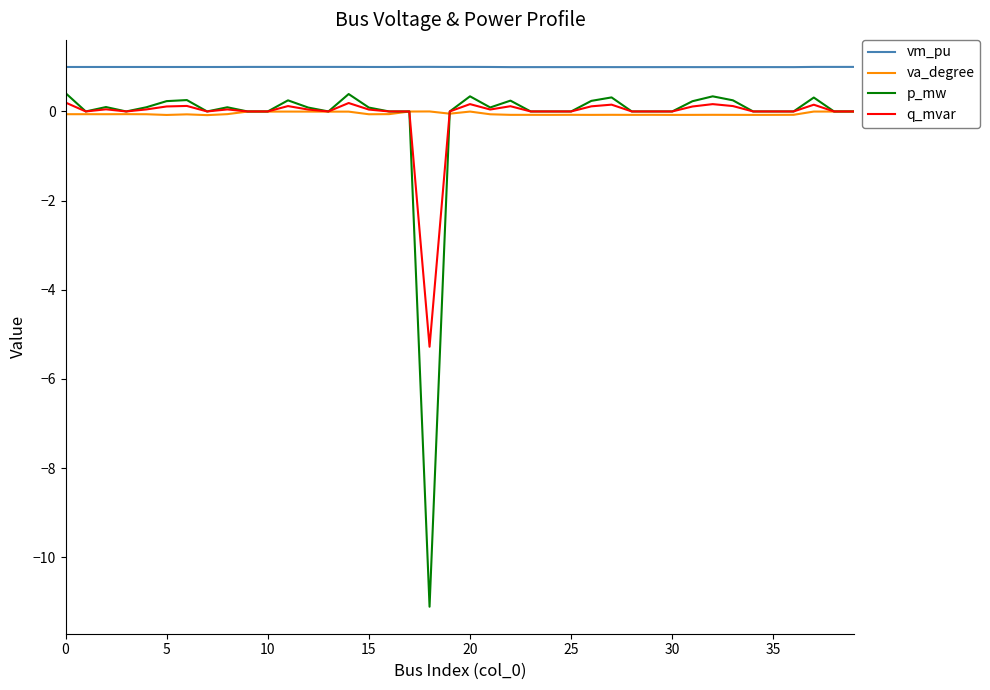

What is the minimum value shown in the chart?

-11.1